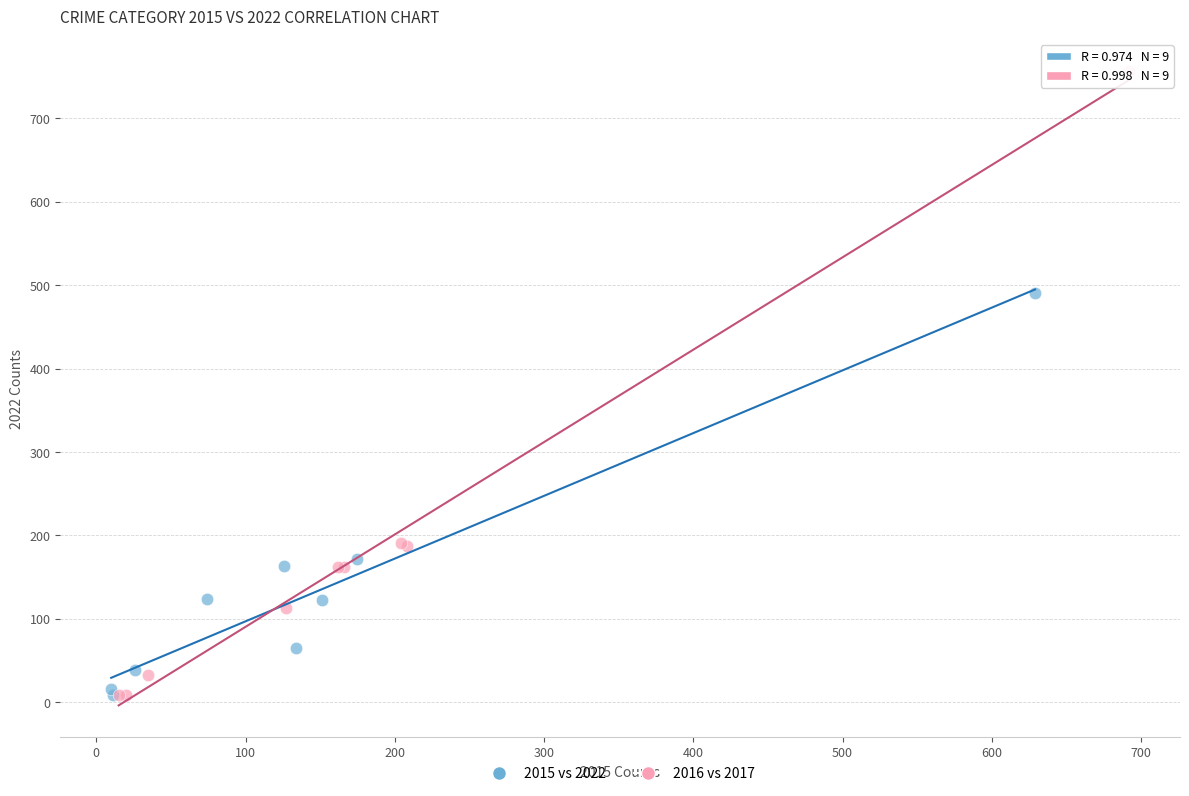

Which series reaches the maximum Y coordinate?

2016 vs 2017